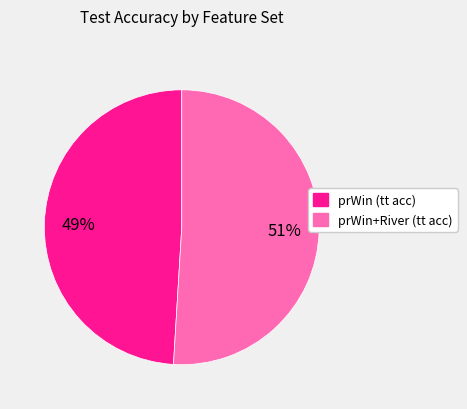

Is there any slice that represents more than half of the pie?

Yes